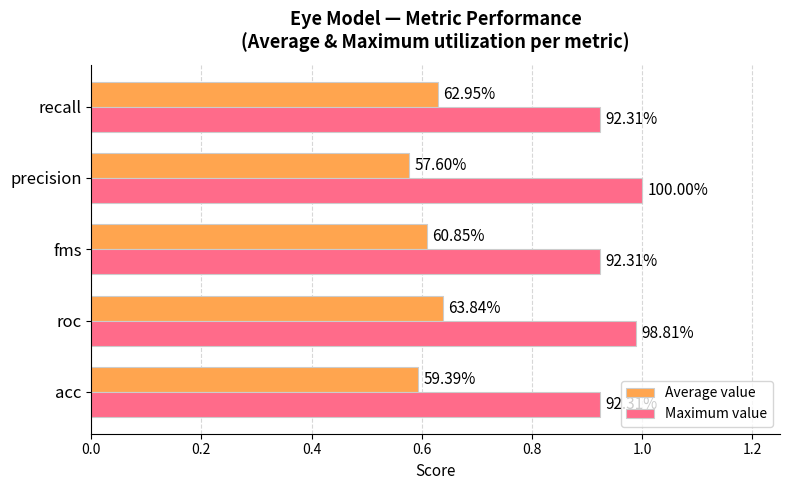

What are all the series names shown in the legend?

Average value, Maximum value